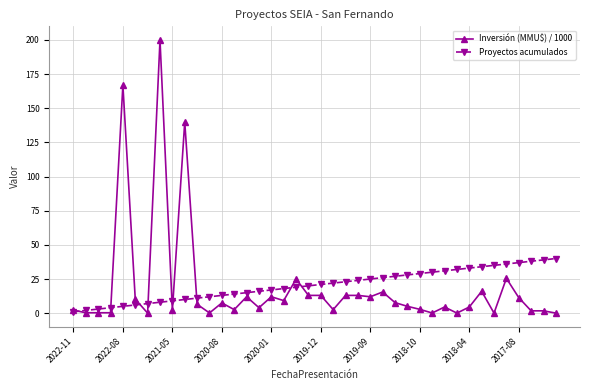

What is the highest value of the Proyectos acumulados series?

40.0